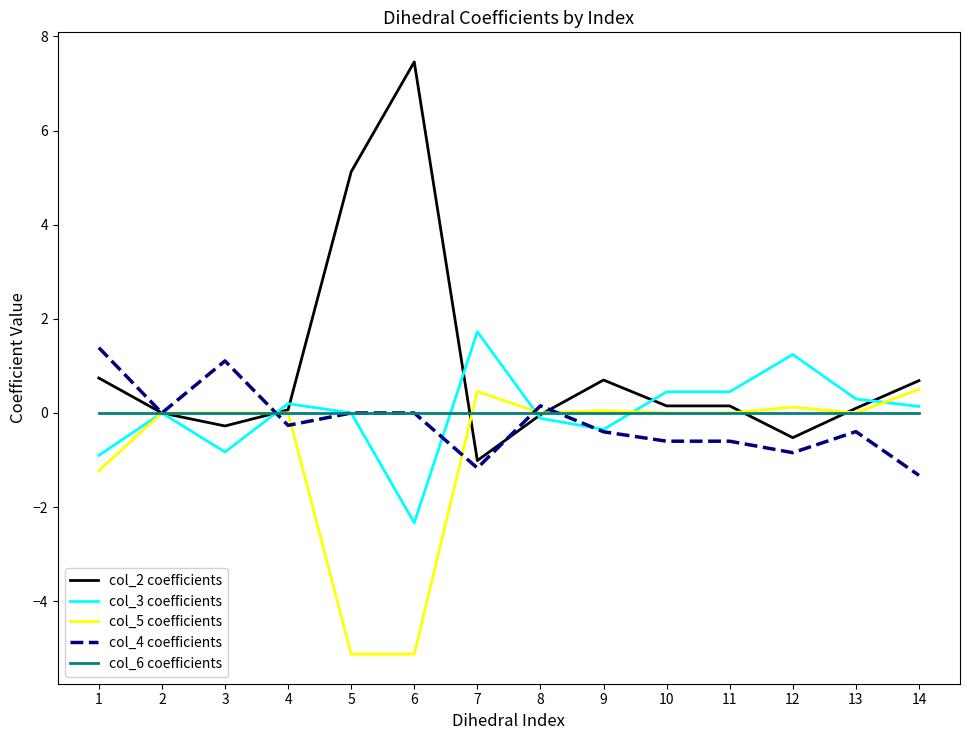

What is the minimum value shown in the chart?

-5.1